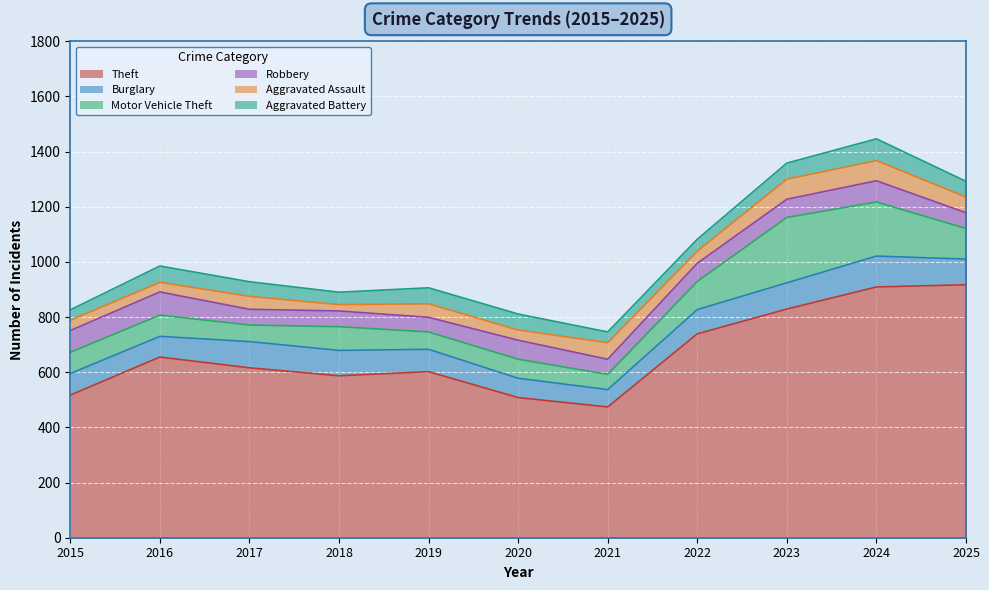

Which series has the largest total across all categories?

Theft